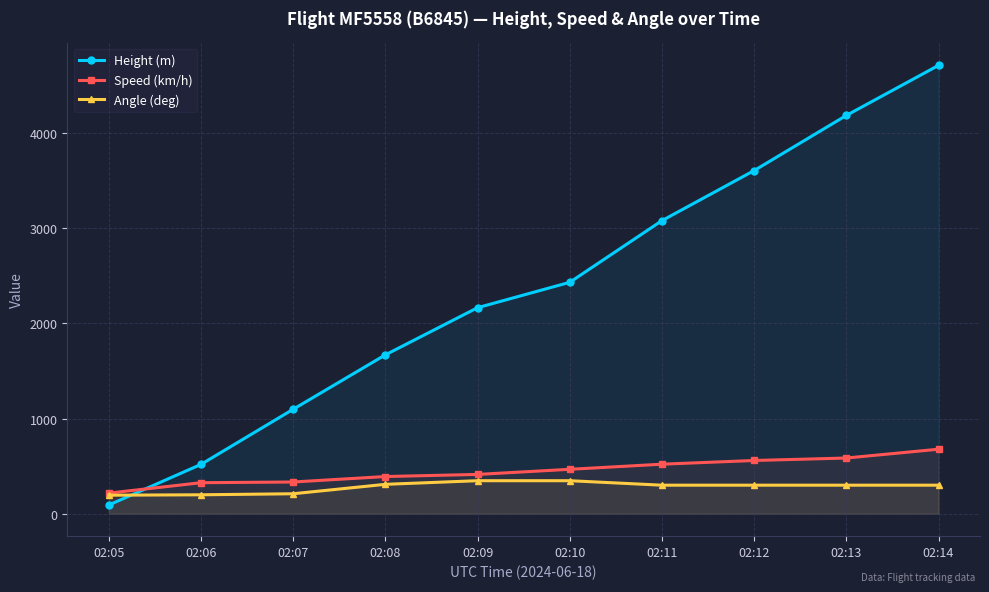

The Height (m) series shows 3759.0 at 02:09. True or false?

False